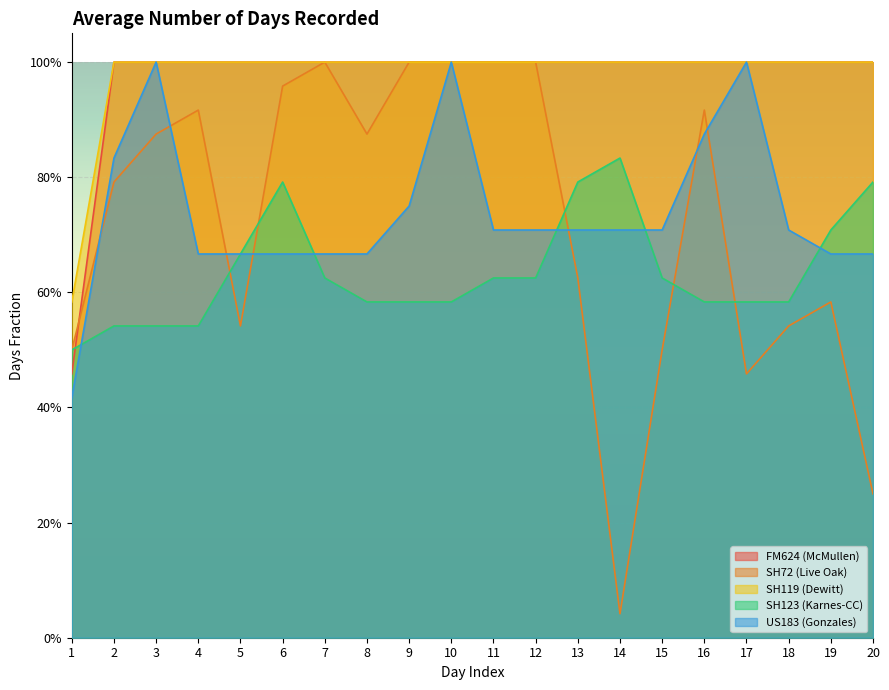

What are all the series names shown in the legend?

FM624 (McMullen), SH72 (Live Oak), SH119 (Dewitt), SH123 (Karnes-CC), US183 (Gonzales)